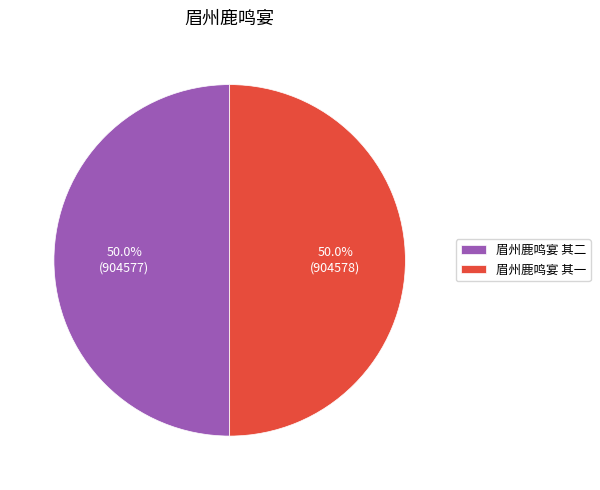

How many segments does this pie chart have?

2